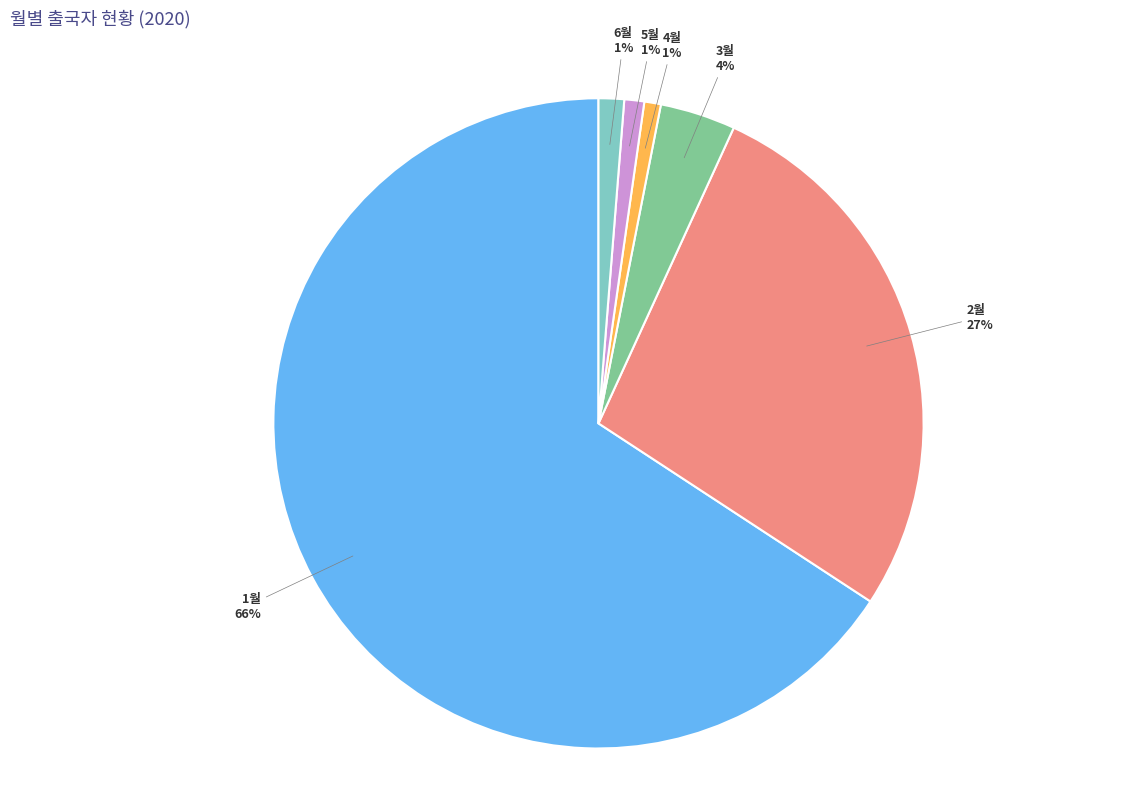

Does 5월 represent more than half of the total?

No